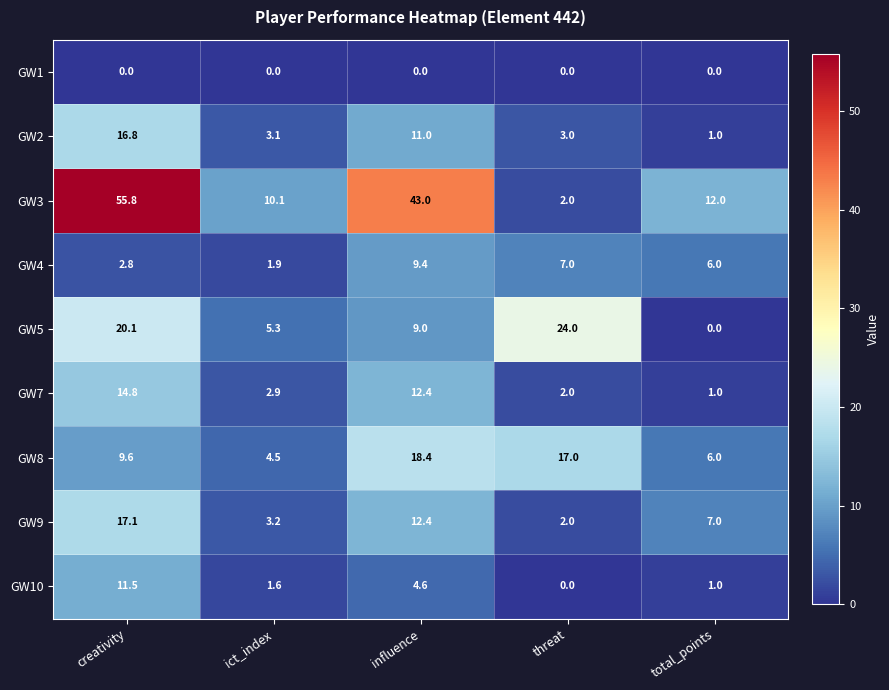

True or false: GW4 has a value of 2.5 at total_points.

False